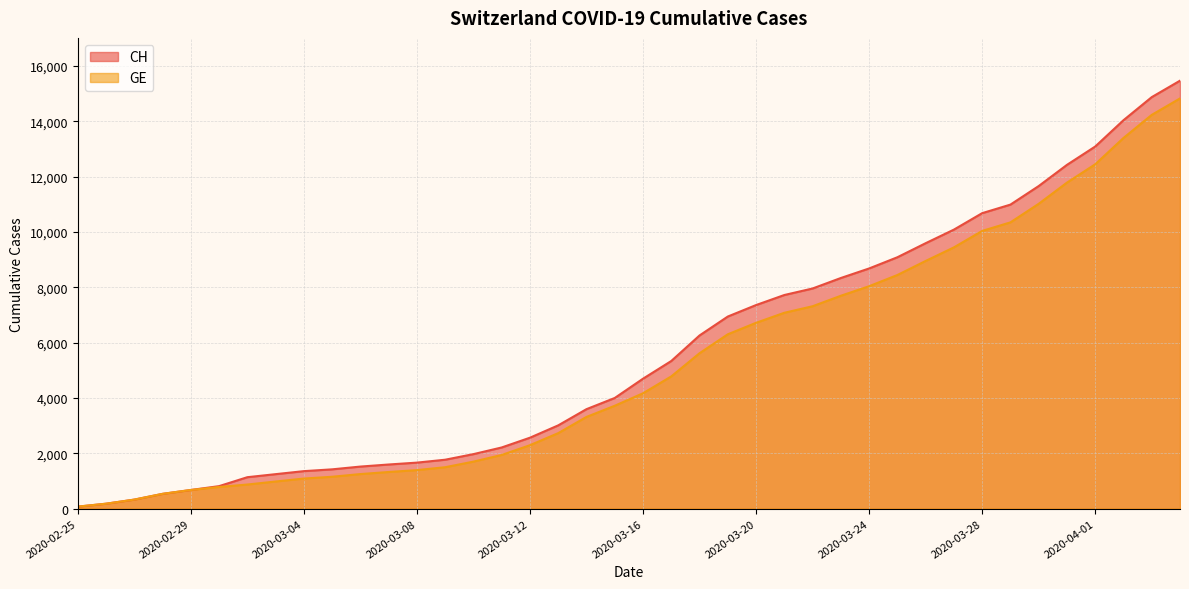

True or false: GE and CH intersect in this chart.

False